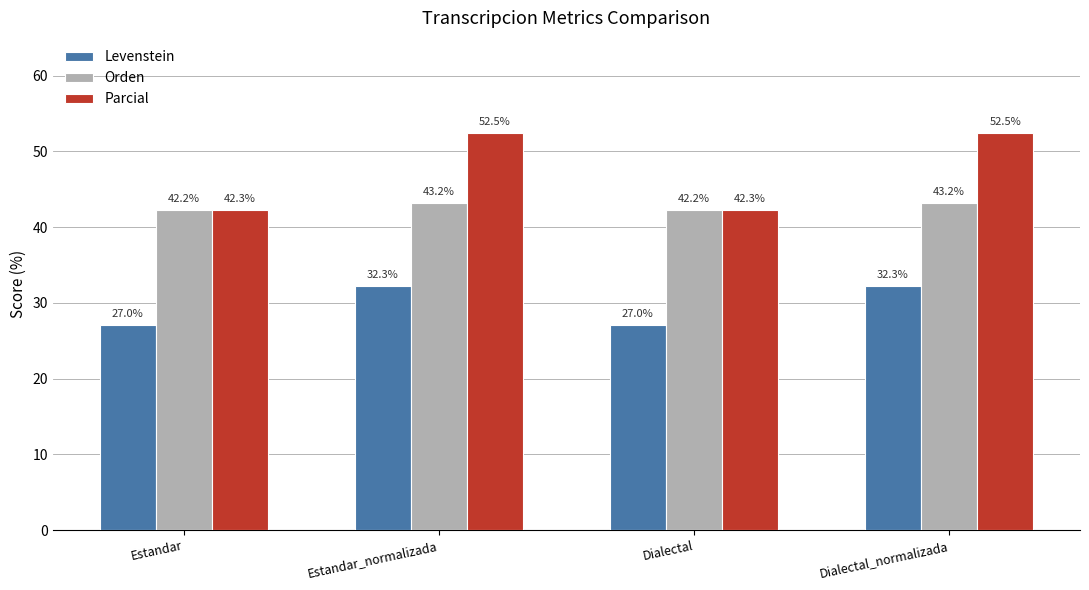

What is the sum of all Parcial values?

189.4